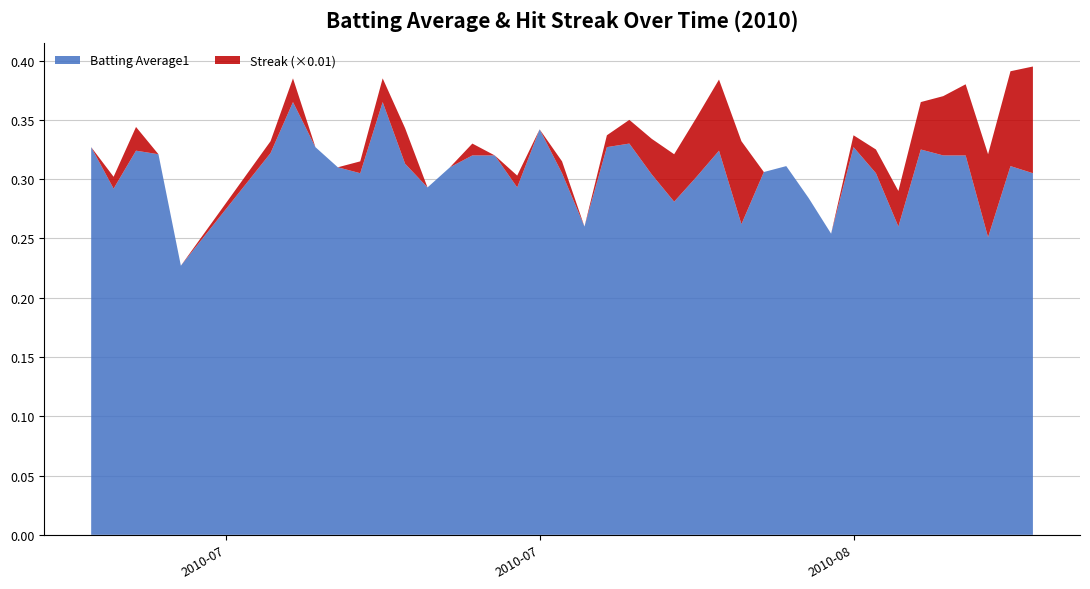

Reading right to left, what are all the values shown in this chart?

Batting Average1: 0.3	0.3	0.3	0.3	0.3	0.3	0.3	0.3	0.3	0.3	0.3	0.3	0.3	0.3	0.3	0.3	0.3	0.3	0.3	0.3	0.3	0.3	0.3	0.3	0.3	0.3	0.3	0.3	0.3	0.4	0.3	0.3	0.3	0.4	0.3	0.2	0.3	0.3	0.3	0.3
Streak: 9.0	8.0	7.0	6.0	5.0	4.0	3.0	2.0	1.0	0.0	0.0	0.0	0.0	7.0	6.0	5.0	4.0	3.0	2.0	1.0	0.0	1.0	0.0	1.0	0.0	1.0	0.0	0.0	3.0	2.0	1.0	0.0	0.0	2.0	1.0	0.0	0.0	2.0	1.0	0.0